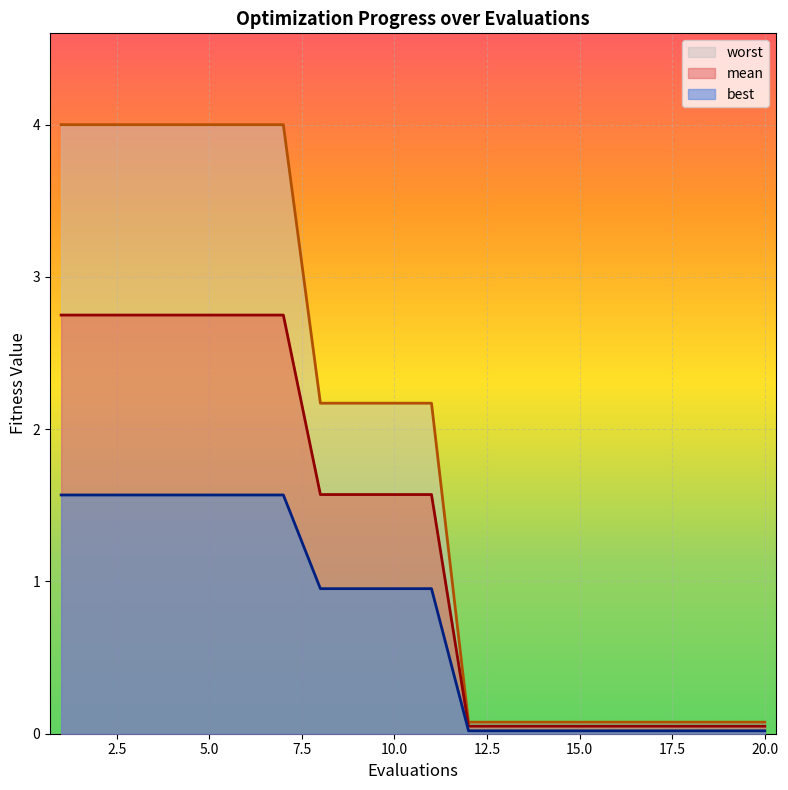

True or false: best and worst cross at least once.

False